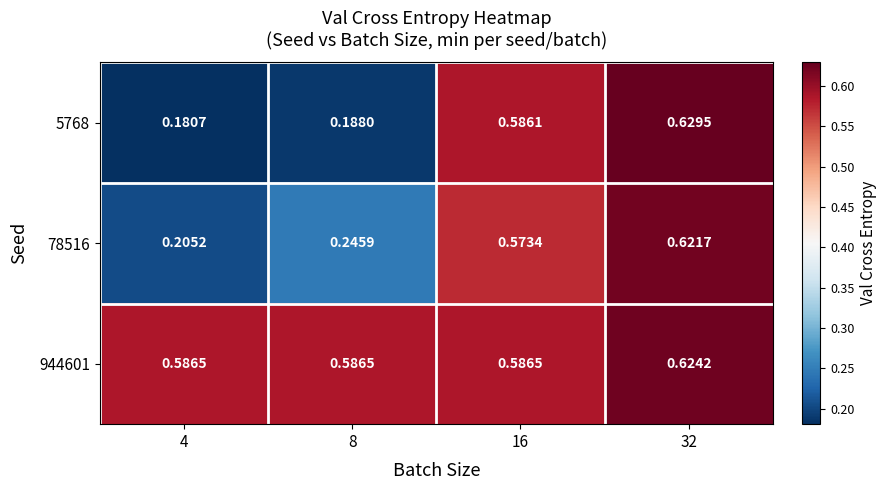

Is the value of 944601 at 8 greater than the value of 78516 at 4?

Yes